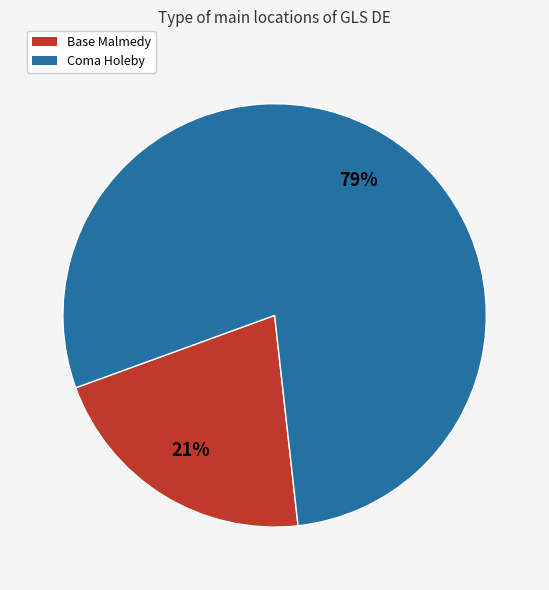

True or false: Base Malmedy accounts for 21% of the total.

True